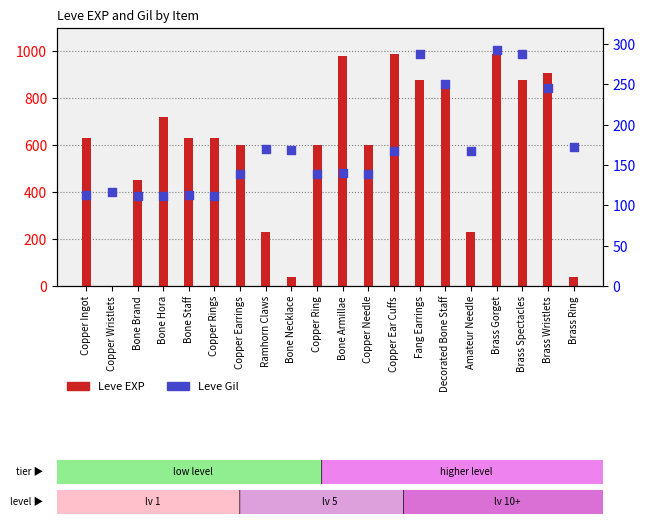

Which series reaches the maximum Y coordinate?

Leve EXP